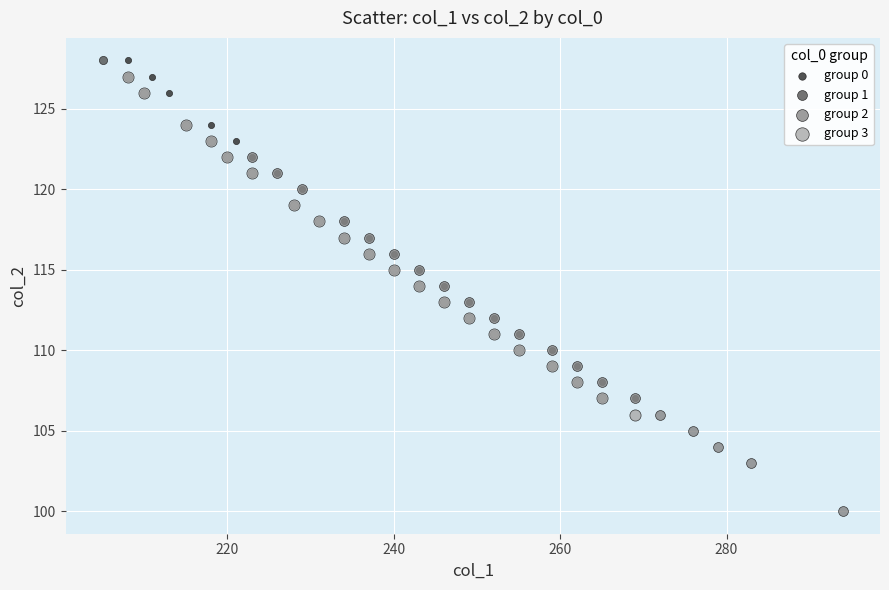

Which series contains the lowest Y value?

group 2